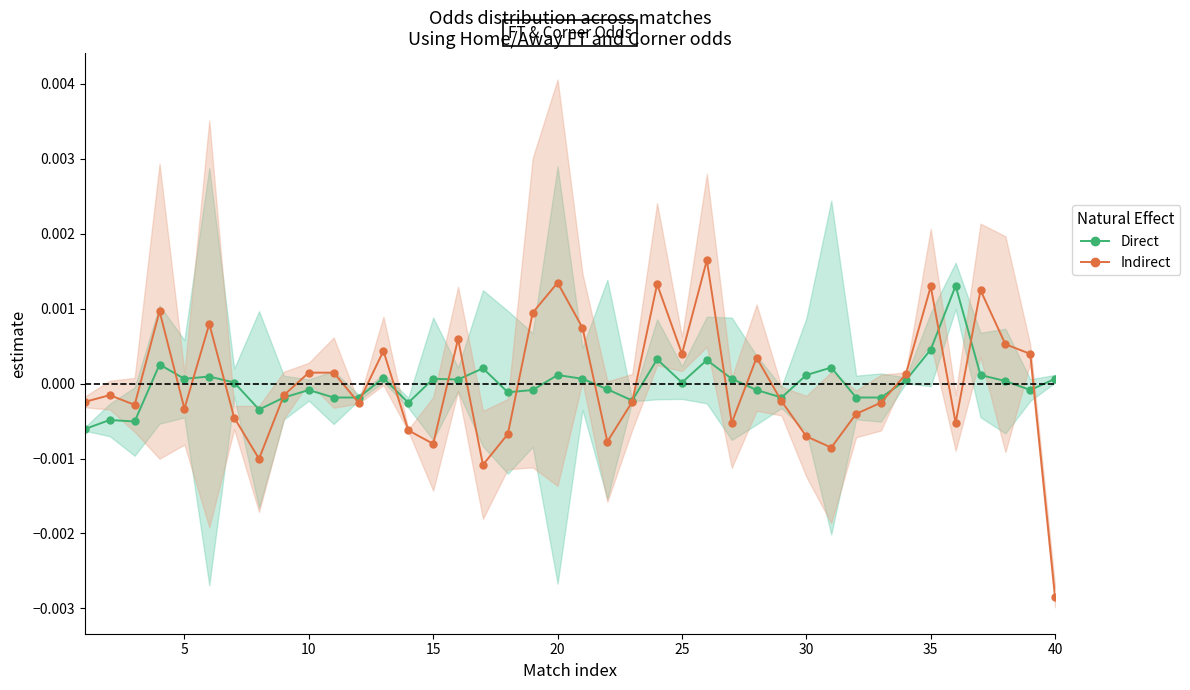

True or false: Direct has more than 2 interior local peaks.

True